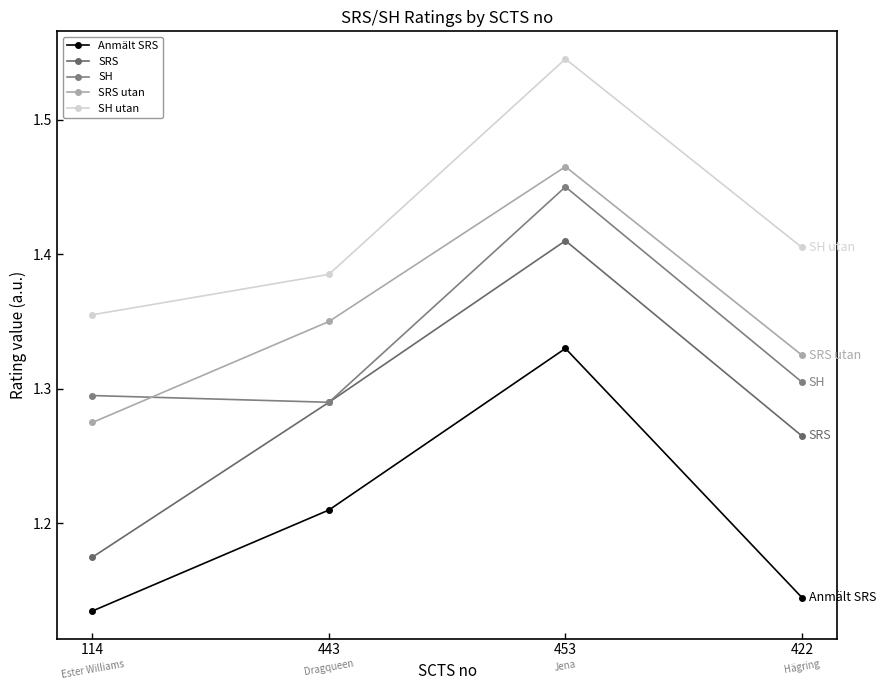

Is this an area chart (filled region under the line)?

No